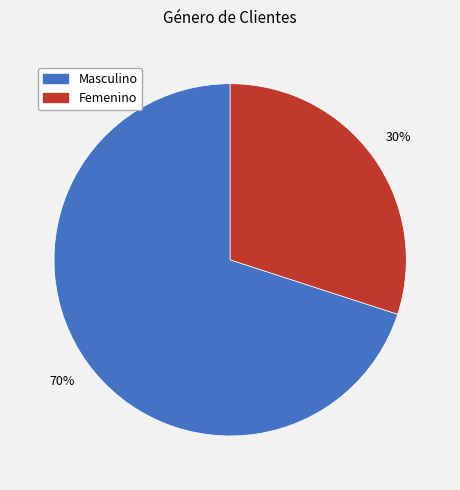

Is there a majority slice in this chart?

Yes